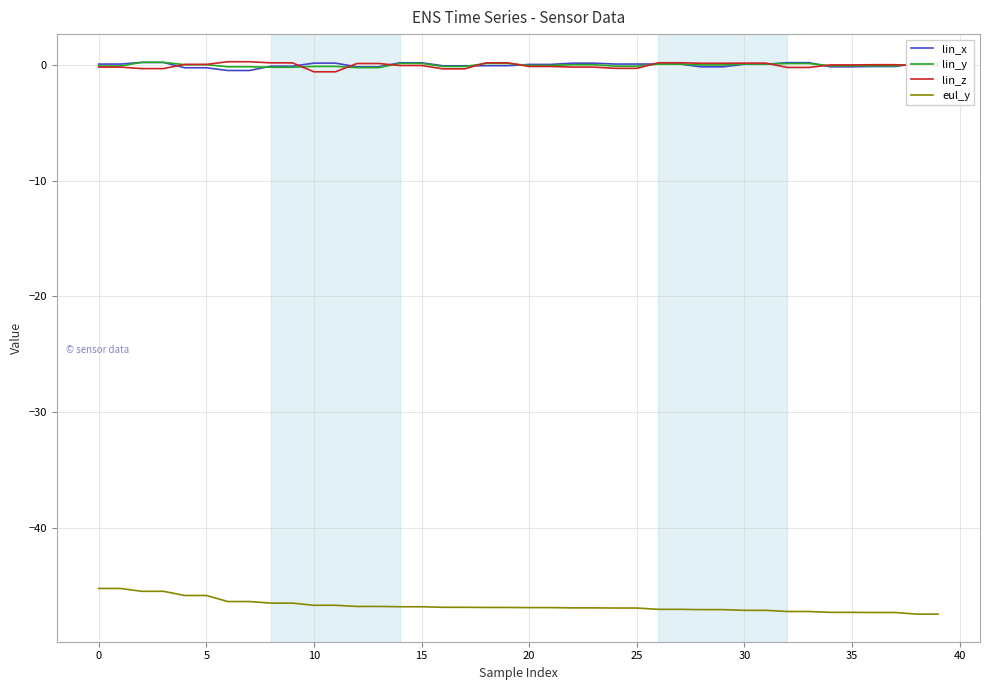

What is the smallest value displayed?

-47.5